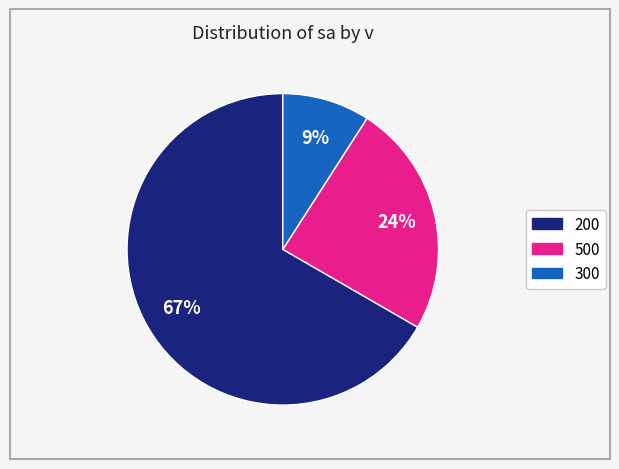

To the nearest percent, what is the difference between the largest and smallest slice percentages?

58%